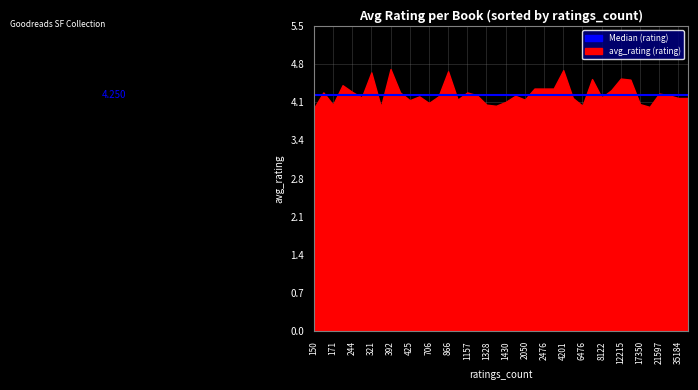

The value at 392 is 2.5. True or false?

False